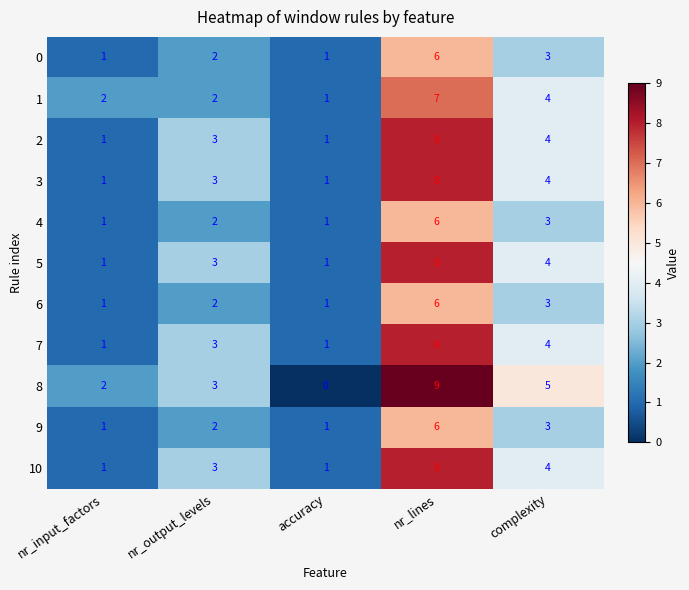

Which series has the largest total across all categories?

8